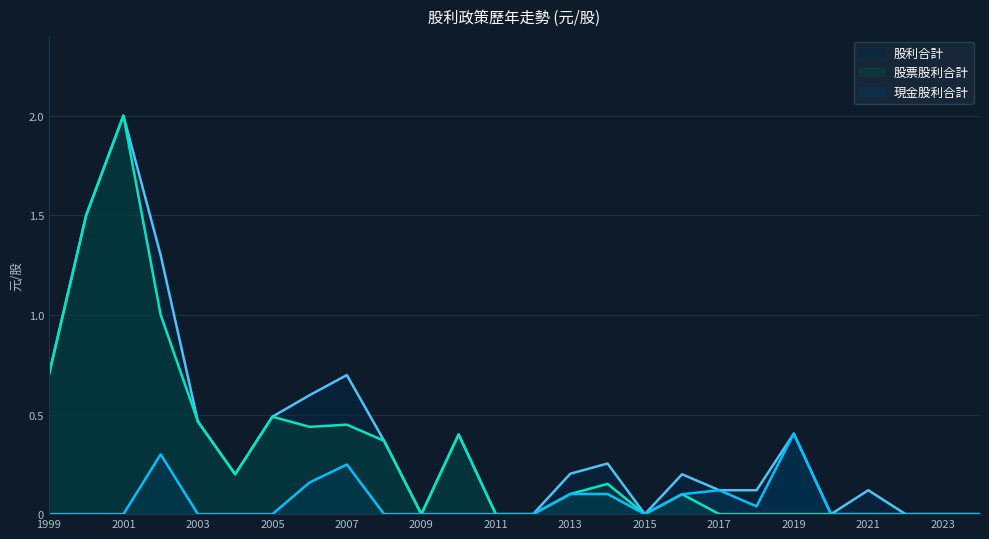

At which category does the chart reach its peak across all series?

2001